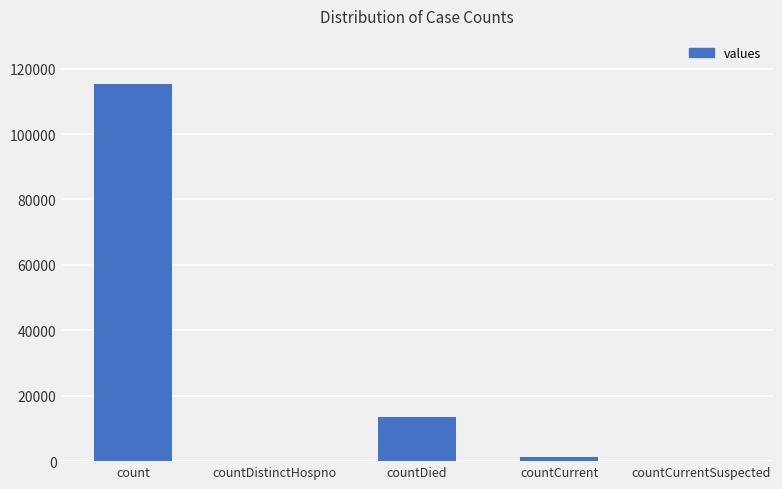

Where is the data nearest to the value 57689?

countDied